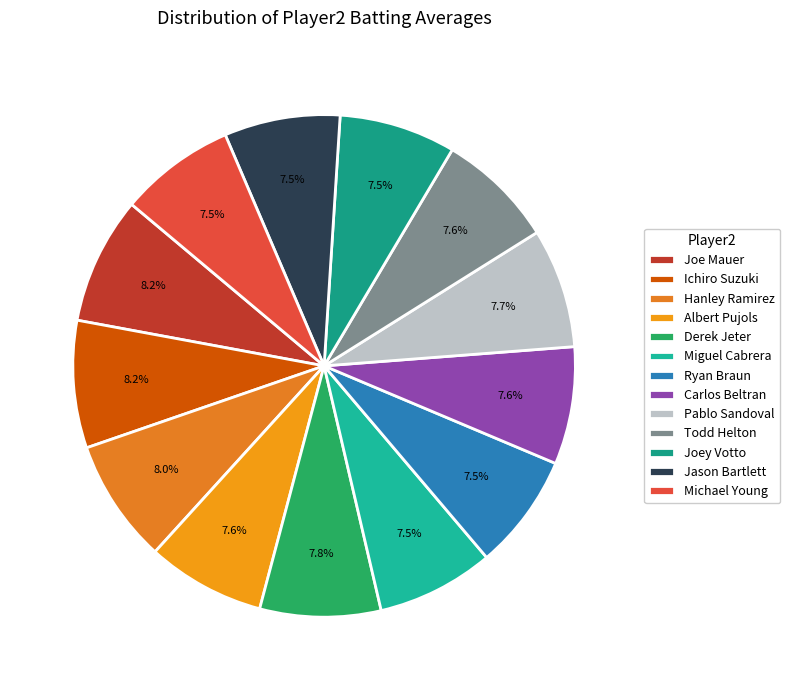

Is it true that Derek Jeter is 8% of the pie?

True